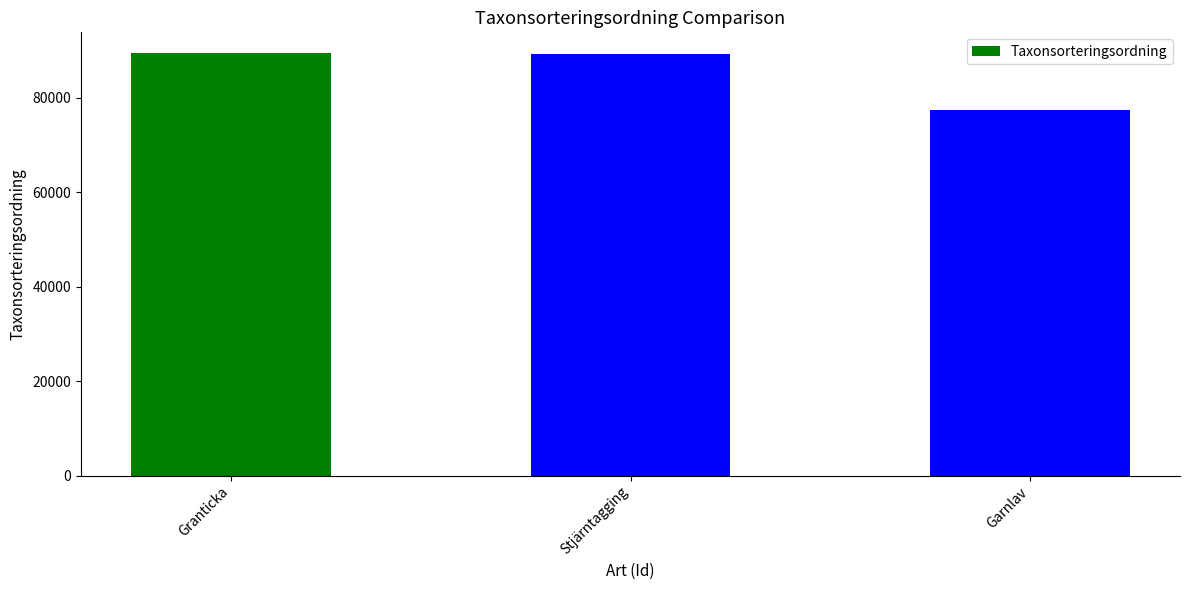

What is the difference between the values at Stjärntagging and Garnlav?

11832